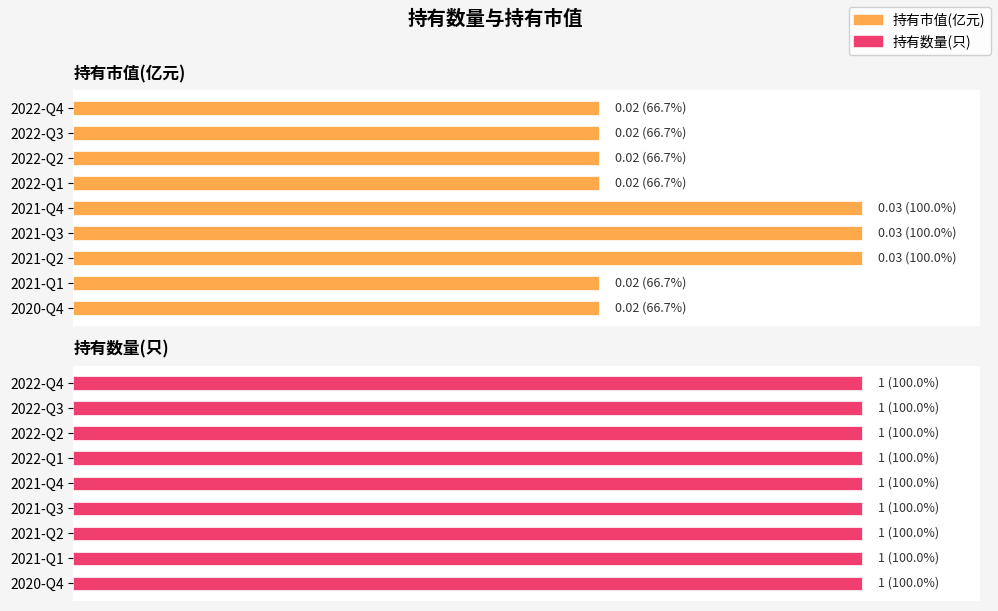

How many distinct data groups are displayed?

2